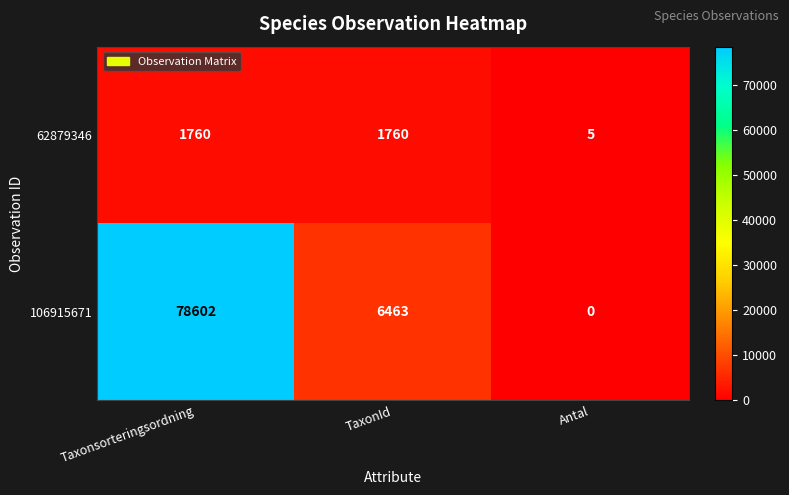

Reading left to right, extract all data points from this chart.

62879346: 1760	1760	5
106915671: 78602	6463	0